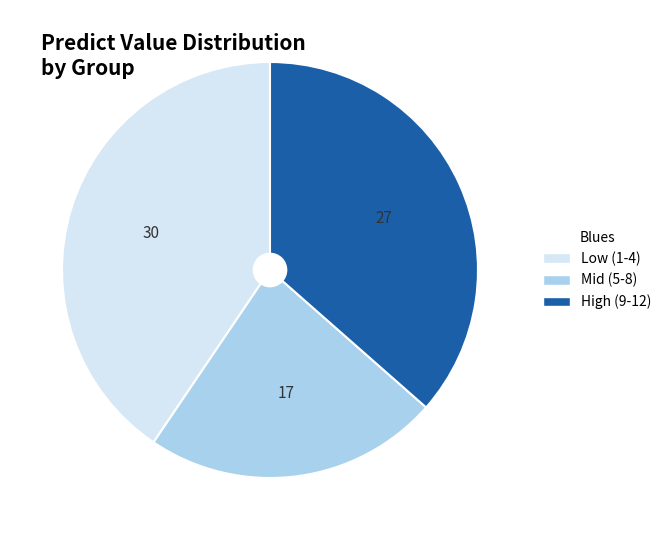

Count the number of slices in the pie.

3